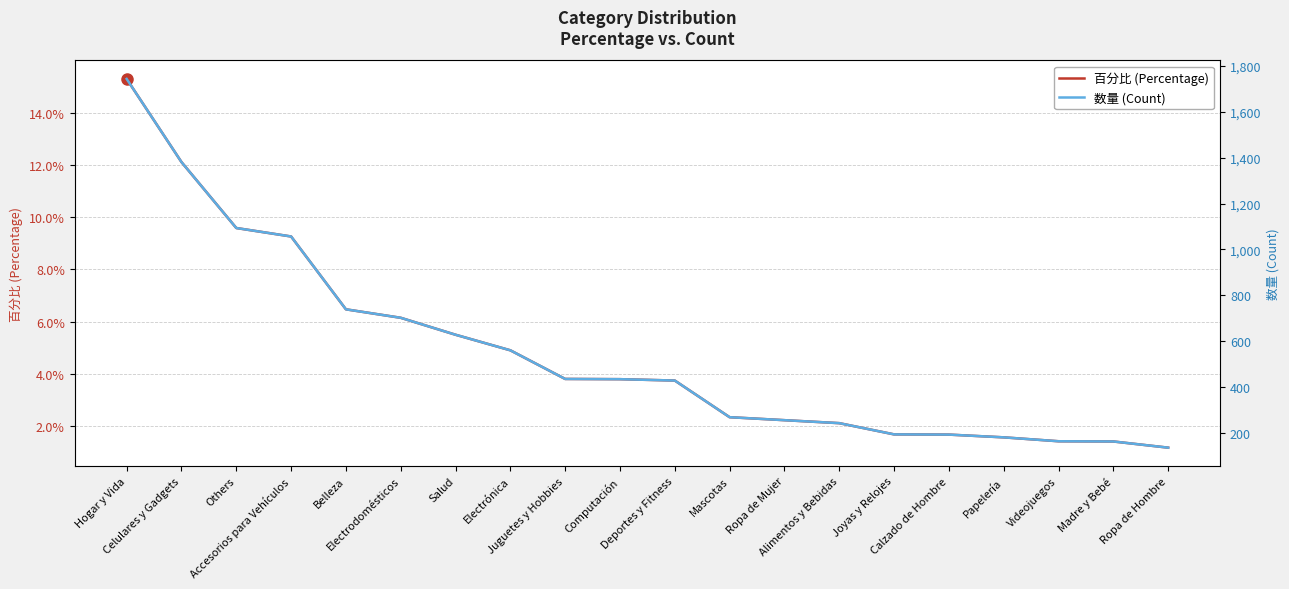

Reading left to right, extract all data points from this chart.

百分比 (Percentage): 0.2	0.1	0.1	0.1	0.1	0.1	0.1	0.0	0.0	0.0	0.0	0.0	0.0	0.0	0.0	0.0	0.0	0.0	0.0	0.0
数量 (Count): 1744.0	1381.0	1093.0	1056.0	738.0	701.0	627.0	559.0	434.0	433.0	427.0	267.0	254.0	241.0	192.0	191.0	179.0	162.0	161.0	134.0